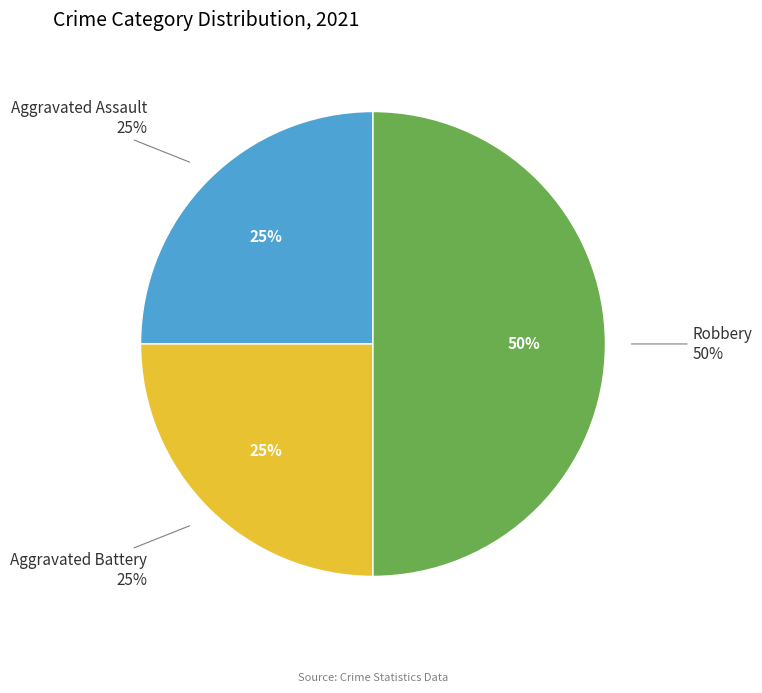

Which slice is the largest?

Robbery